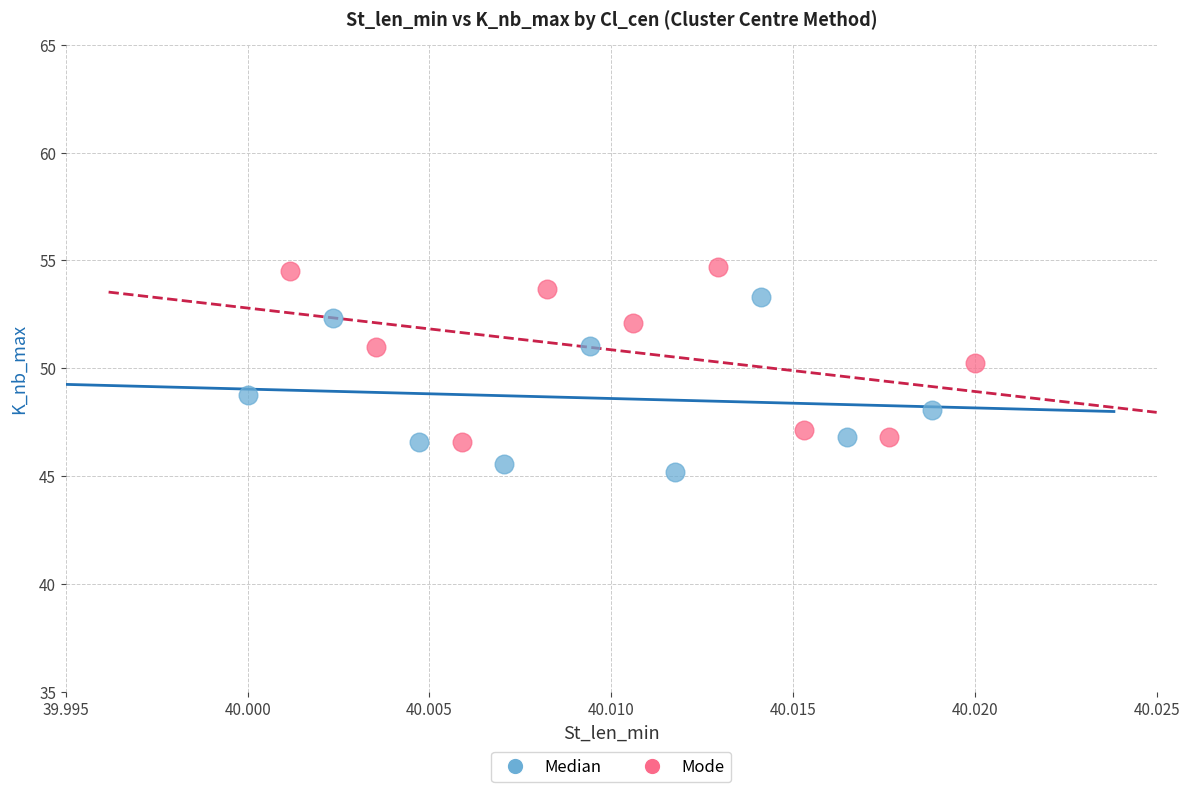

Which series reaches the minimum Y coordinate?

Median